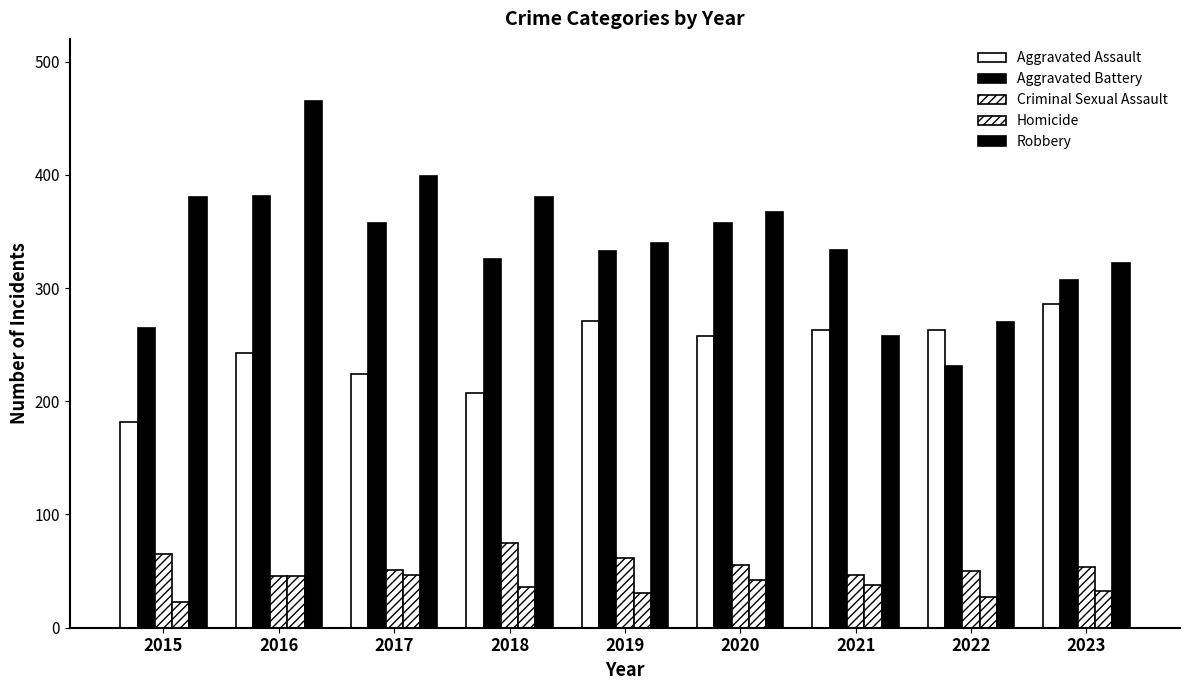

At which label does Robbery first exceed 367?

2015